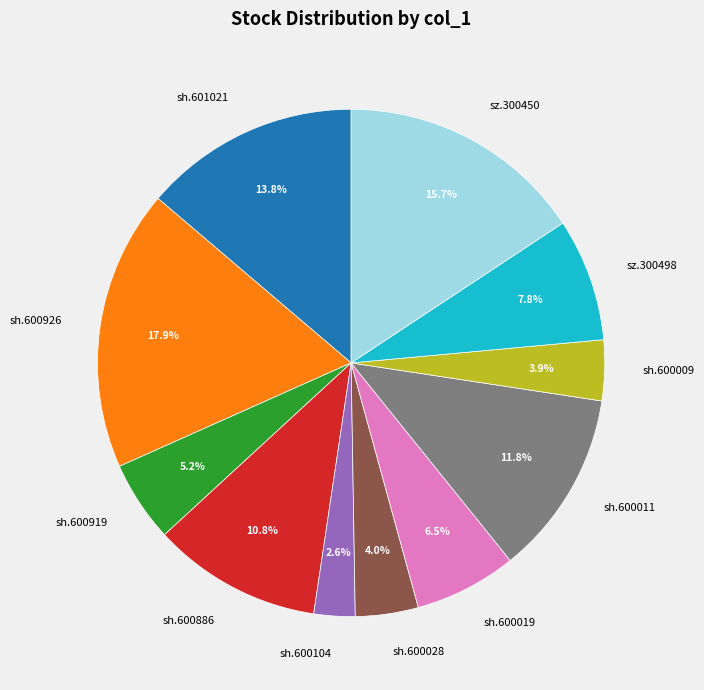

Between sh.600919 and sz.300498, which is larger?

sz.300498